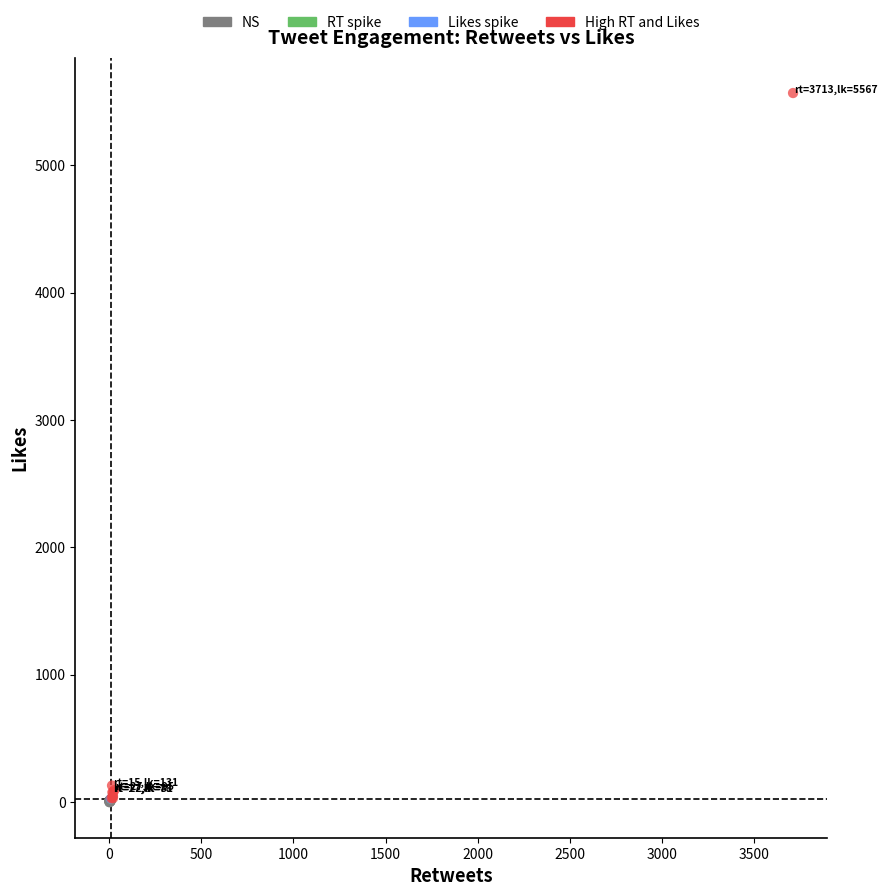

Which series contains the highest Y value?

High RT and Likes